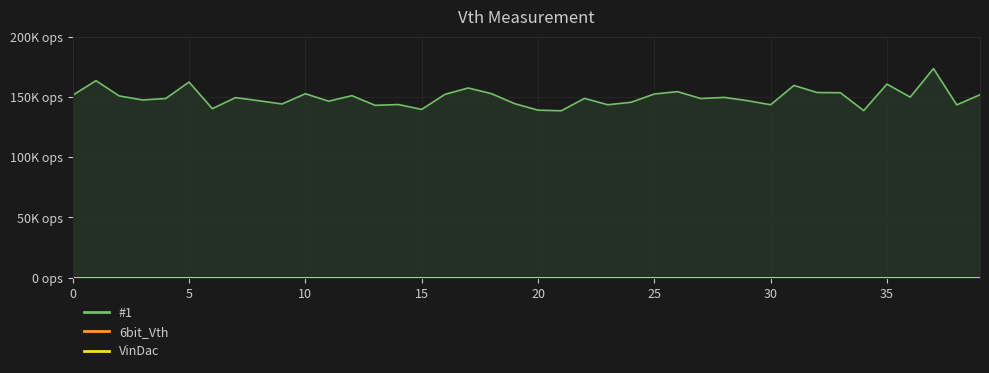

At 8, list the series in order from largest to smallest.

#1, 6bit_Vth, VinDac